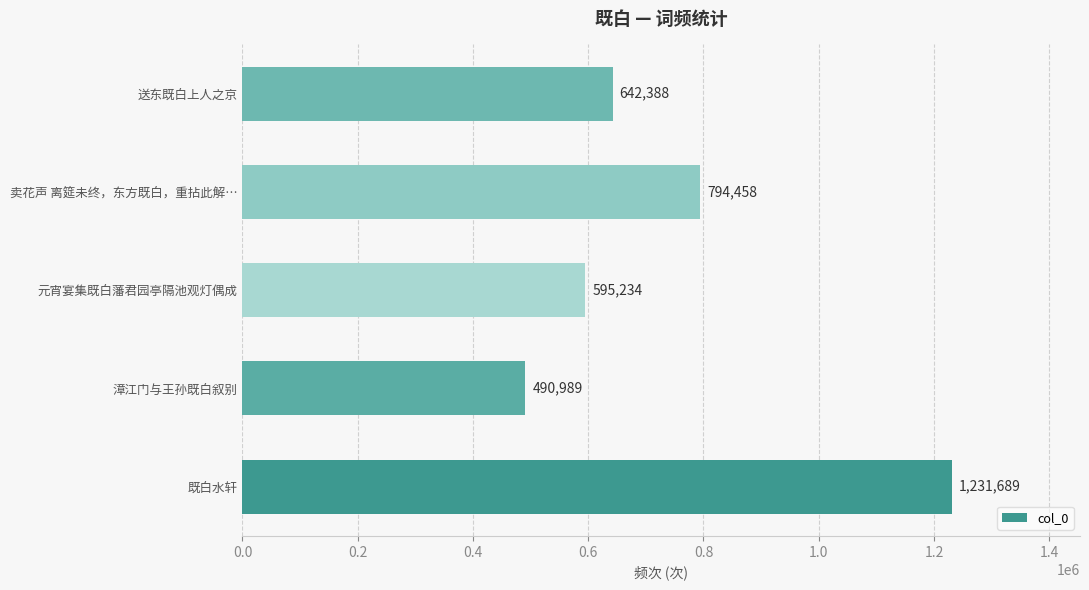

Where is the data nearest to the value 861339?

卖花声 离筵未终，东方既白，重拈此解…